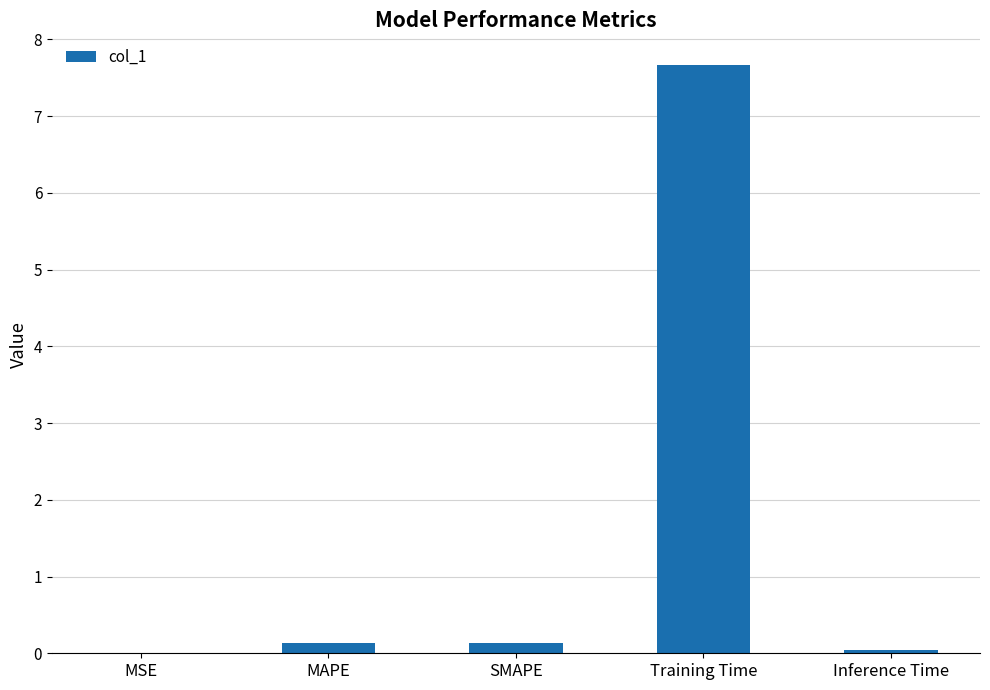

What is the sum of all values?

8.0